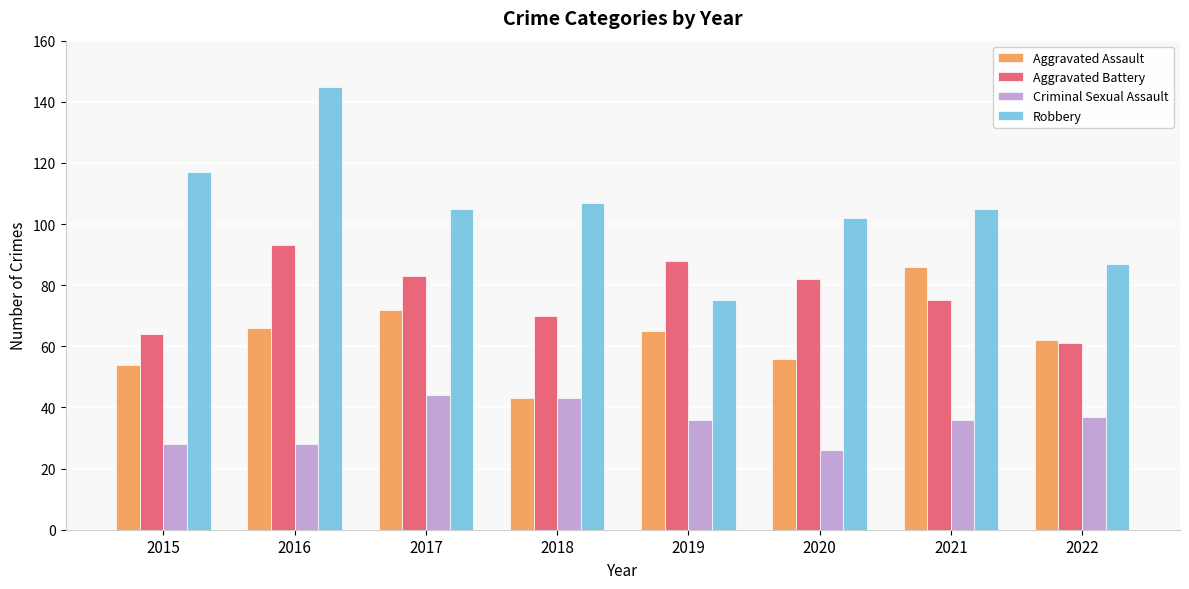

What is the difference between the maximum and minimum values in the Robbery series?

70